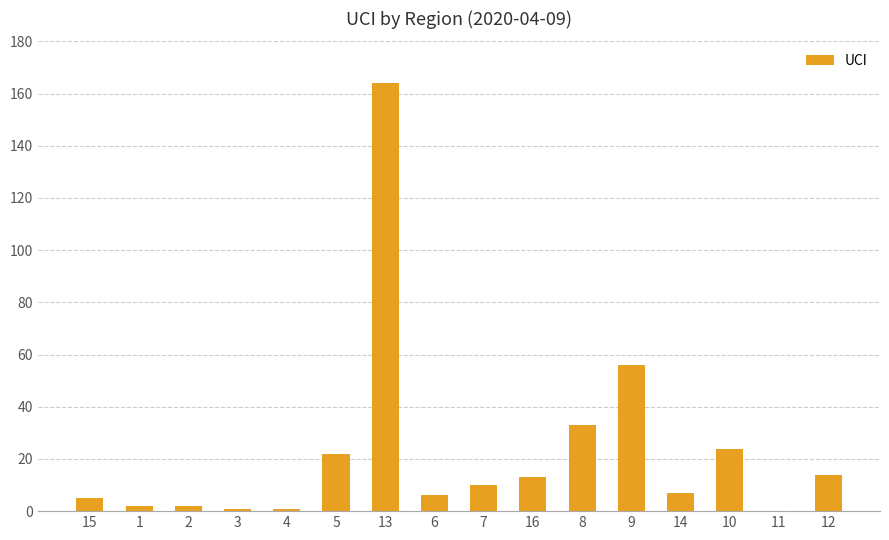

At which category does the chart reach its peak across all series?

13